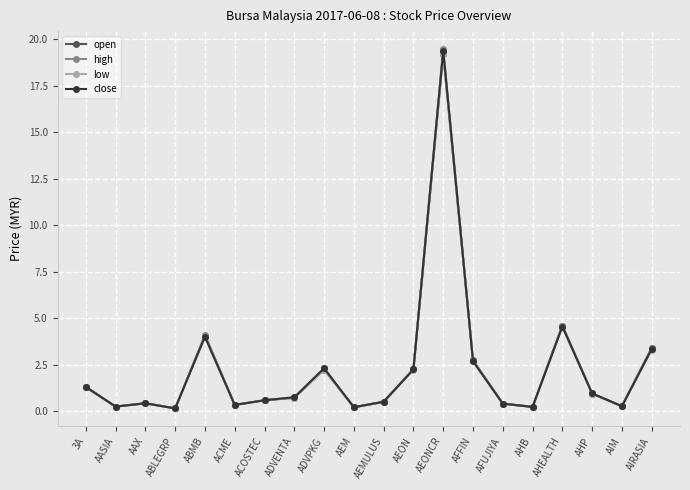

What position from the right is AEONCR?

8